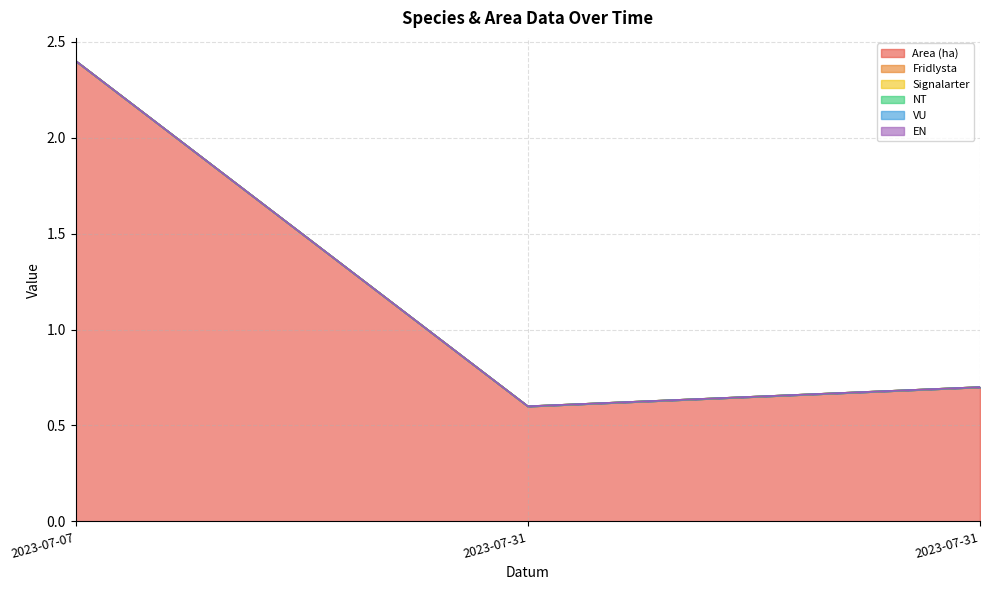

Does the chart display data point markers on the line(s)?

No